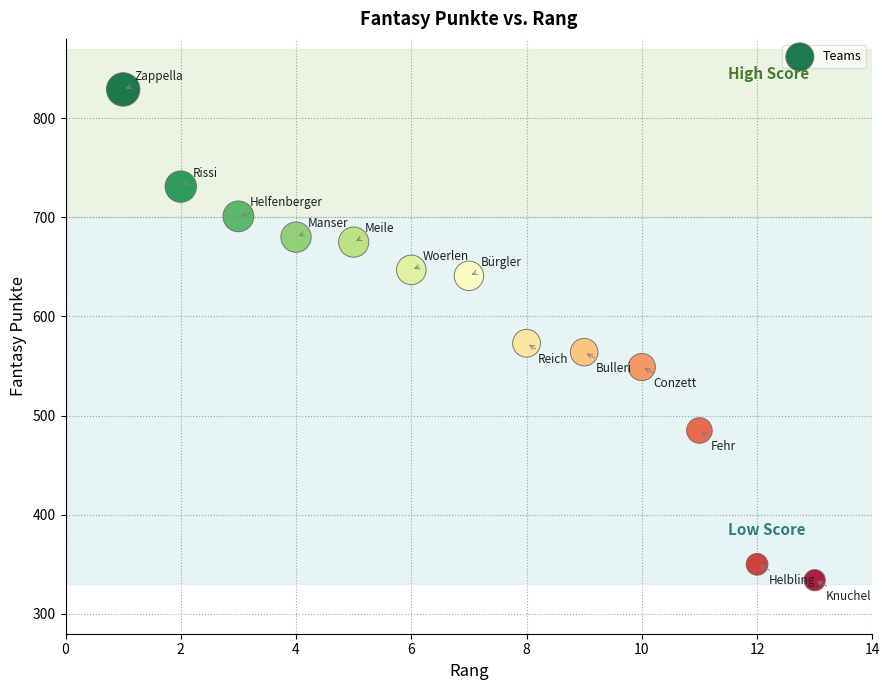

What is the range of Y values (max minus min)?

495